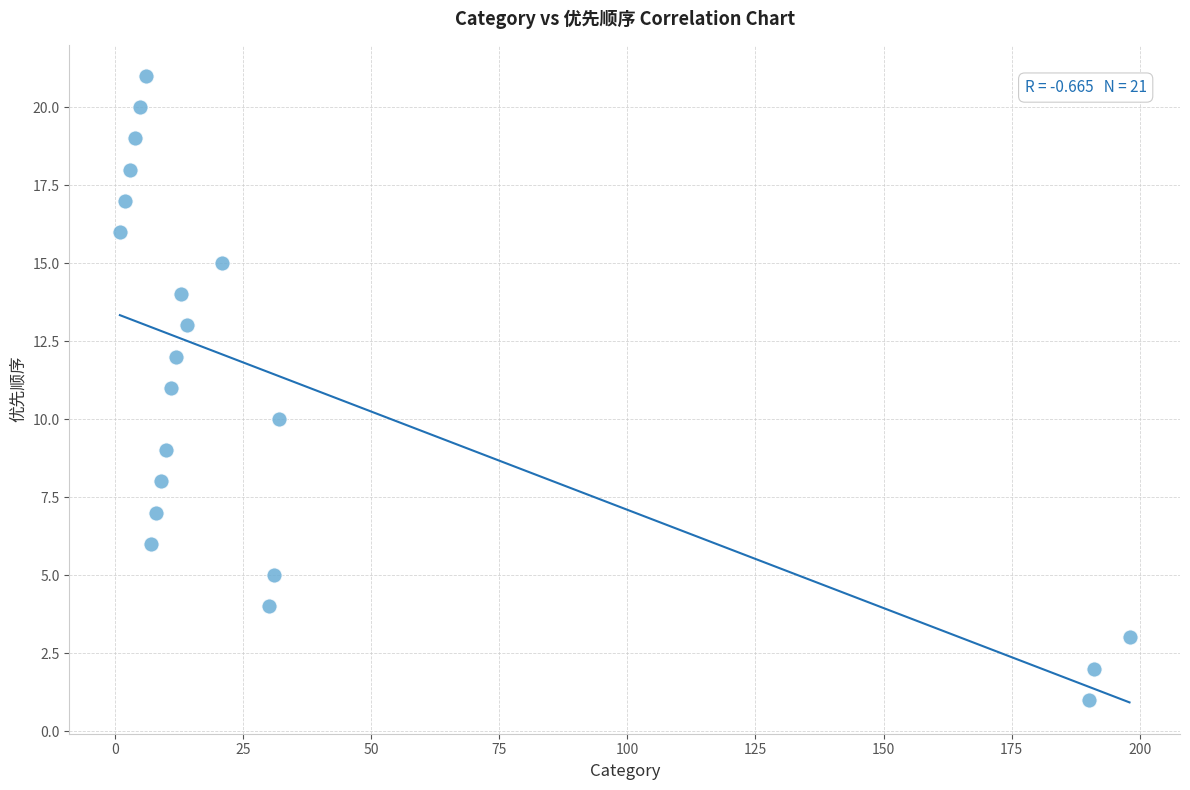

What is the range of X values (max minus min)?

197